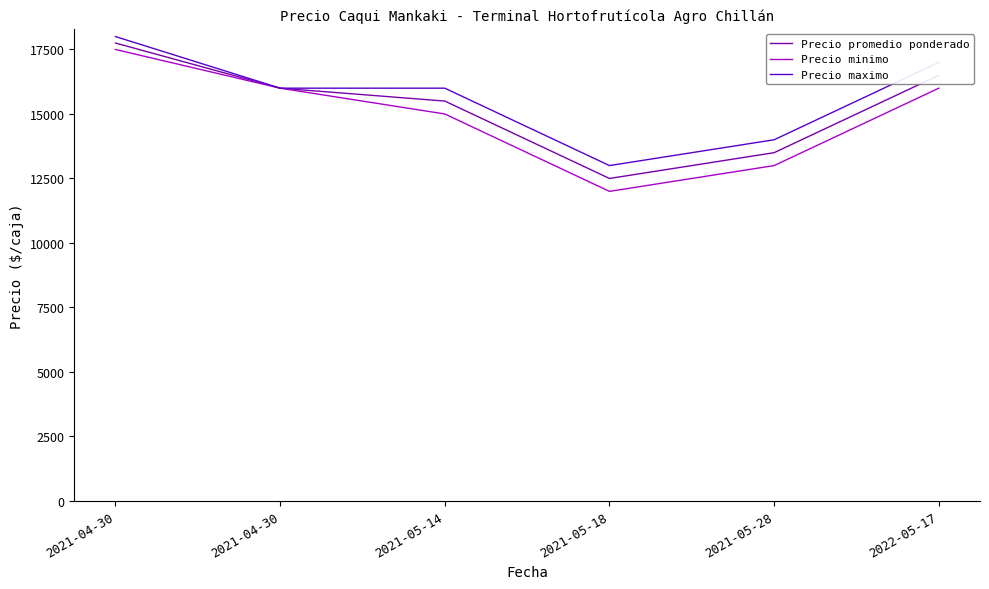

Reading left to right, what are all the values shown in this chart?

Precio promedio ponderado: 17750	16000	15500	12500	13500	16500
Precio minimo: 17500	16000	15000	12000	13000	16000
Precio maximo: 18000	16000	16000	13000	14000	17000